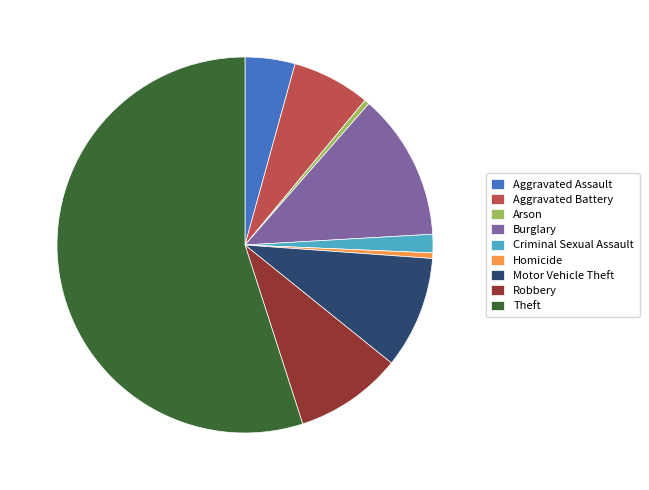

Which category has the biggest portion of the pie?

Theft